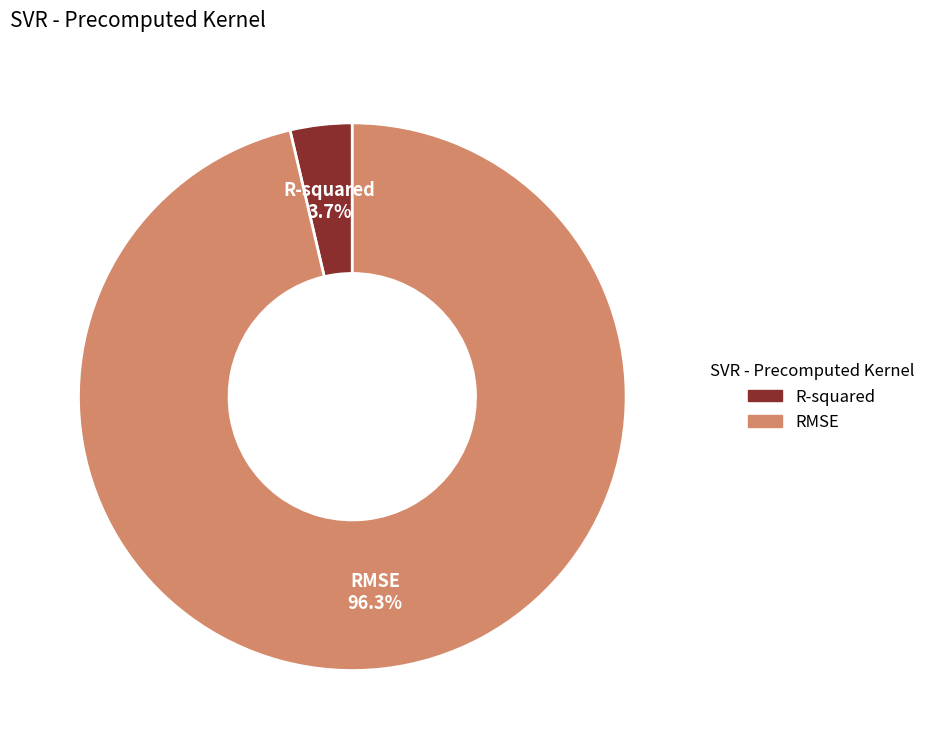

To the nearest percent, what is the average slice percentage?

50%